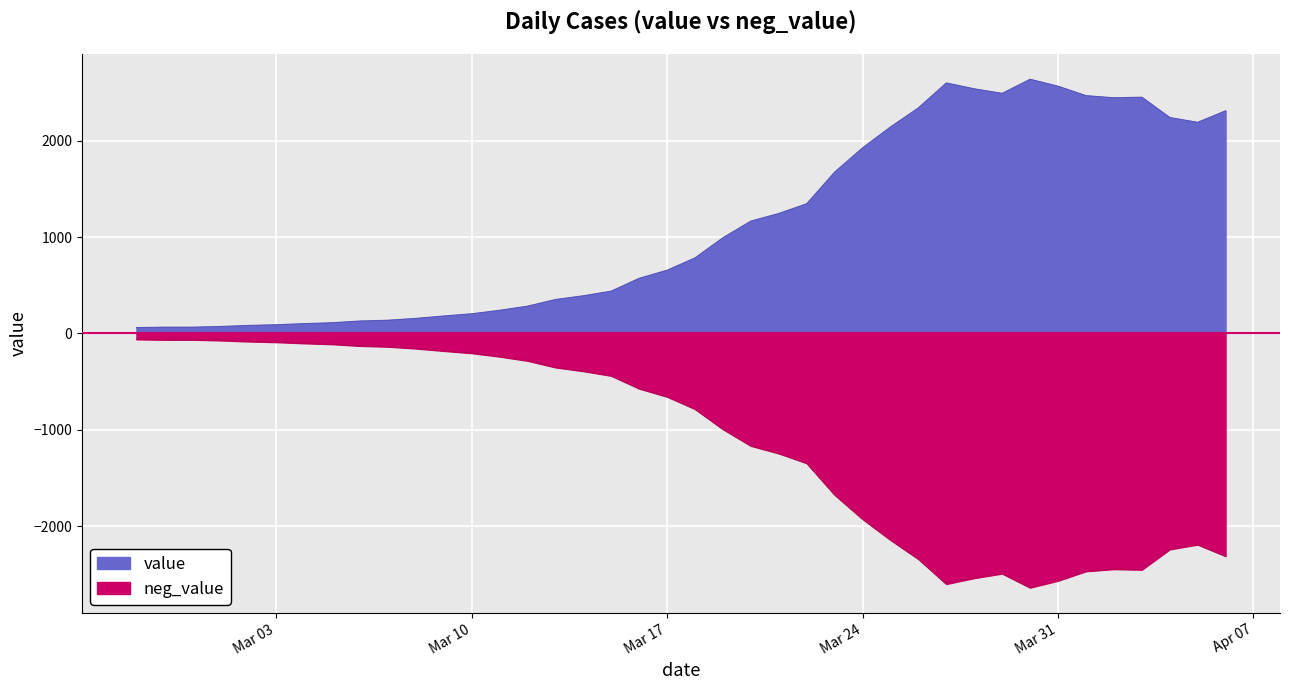

What is the average value?

1124